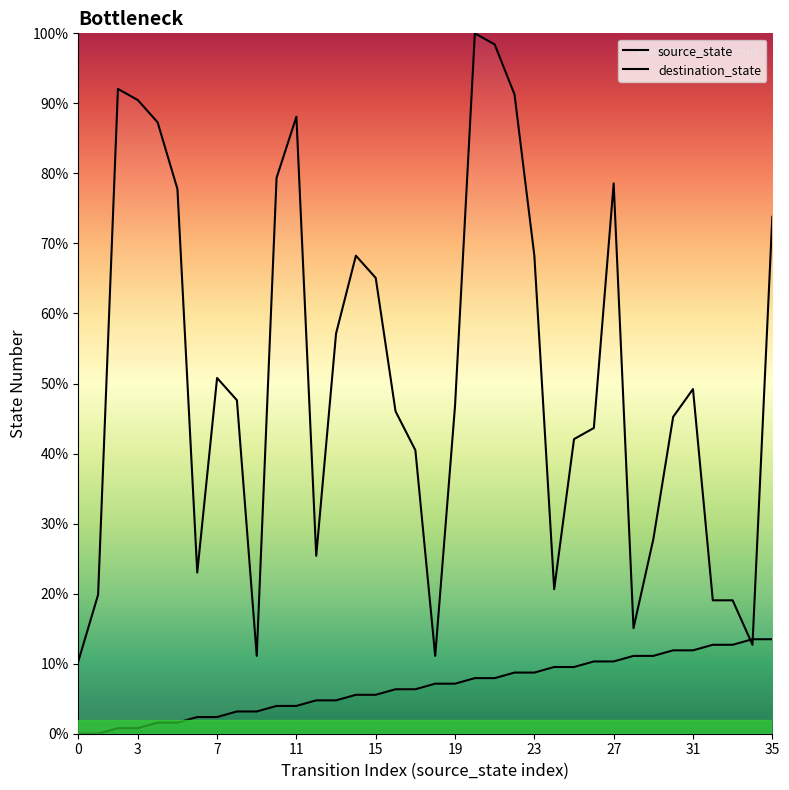

At how many categories does at least one series exceed 34?

25